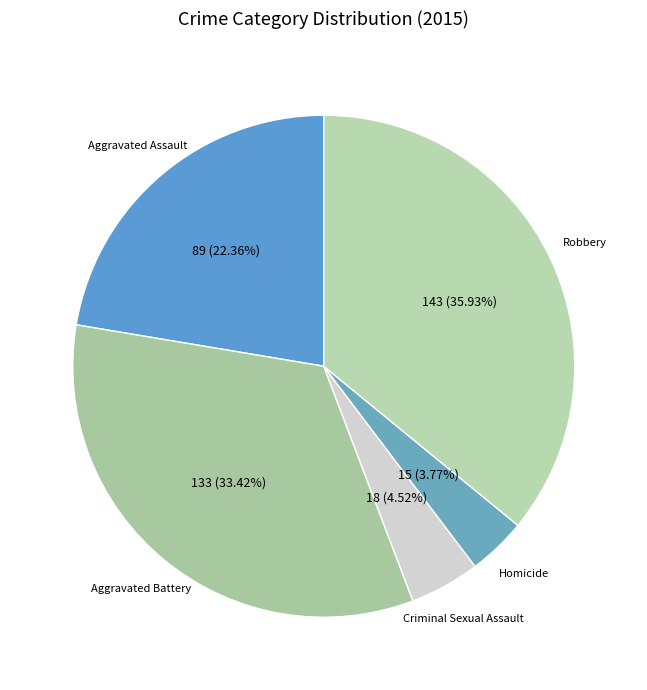

How many slices are in this pie chart?

5